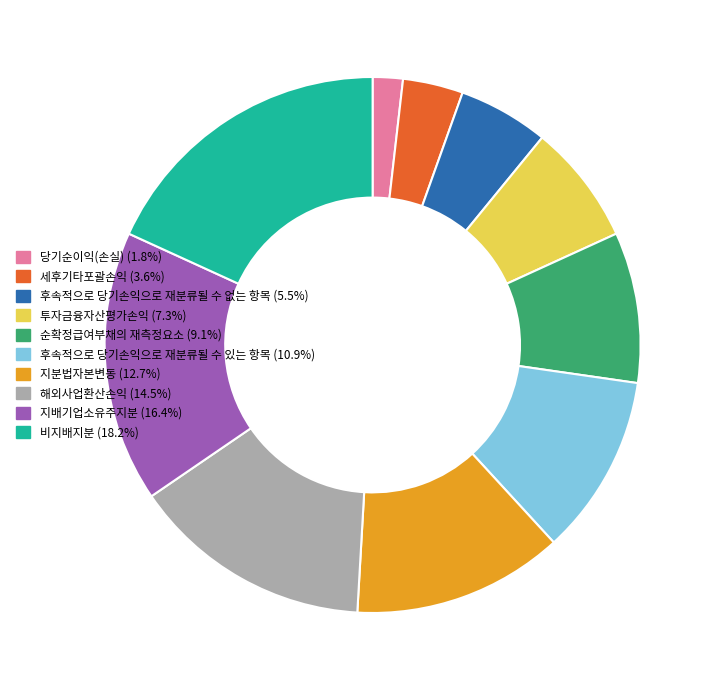

Does 해외사업환산손익 account for over 50% of the chart?

No